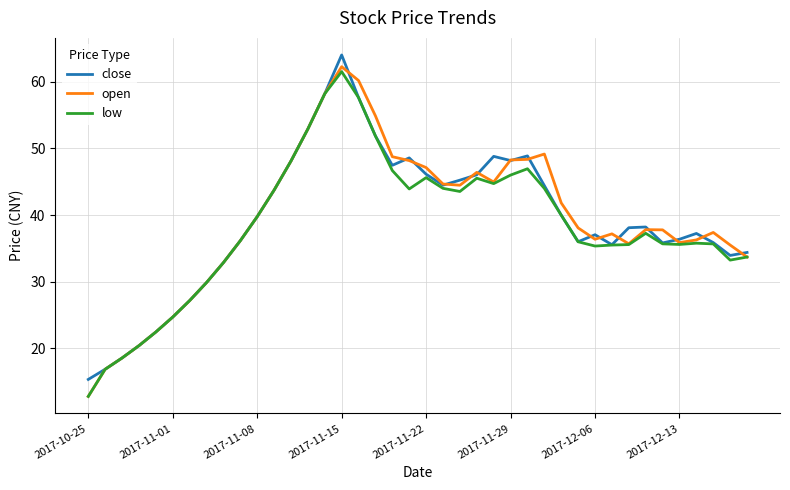

Which series has the largest range (max minus min)?

open